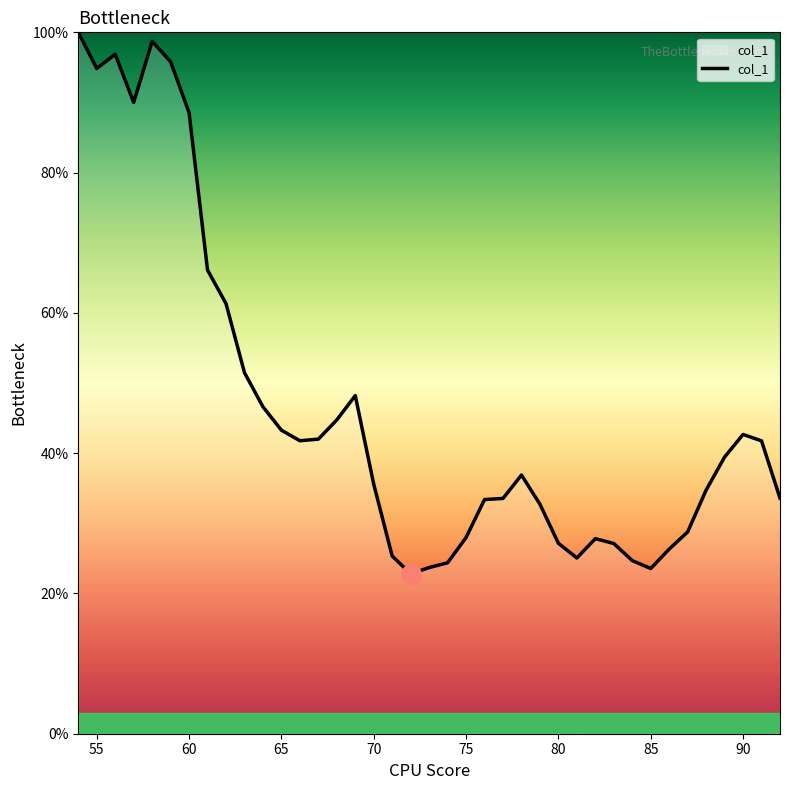

Does the chart display data point markers on the line(s)?

No